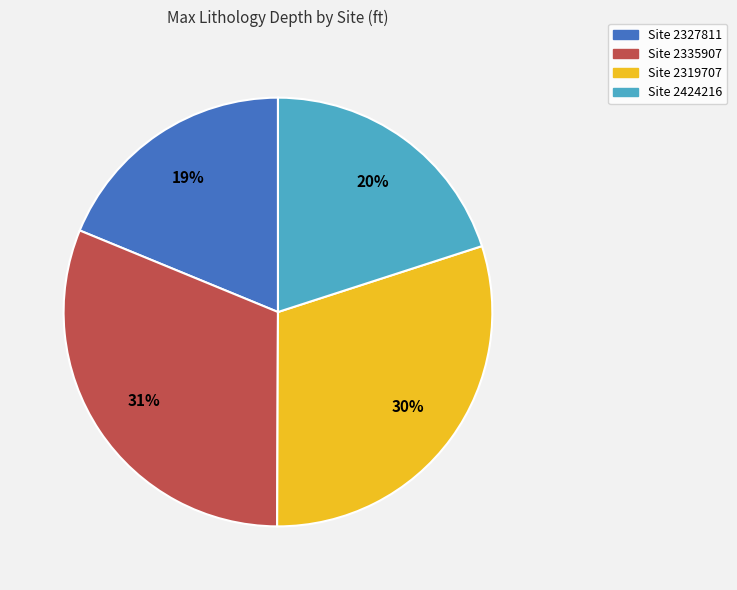

Does any single category account for the majority?

No